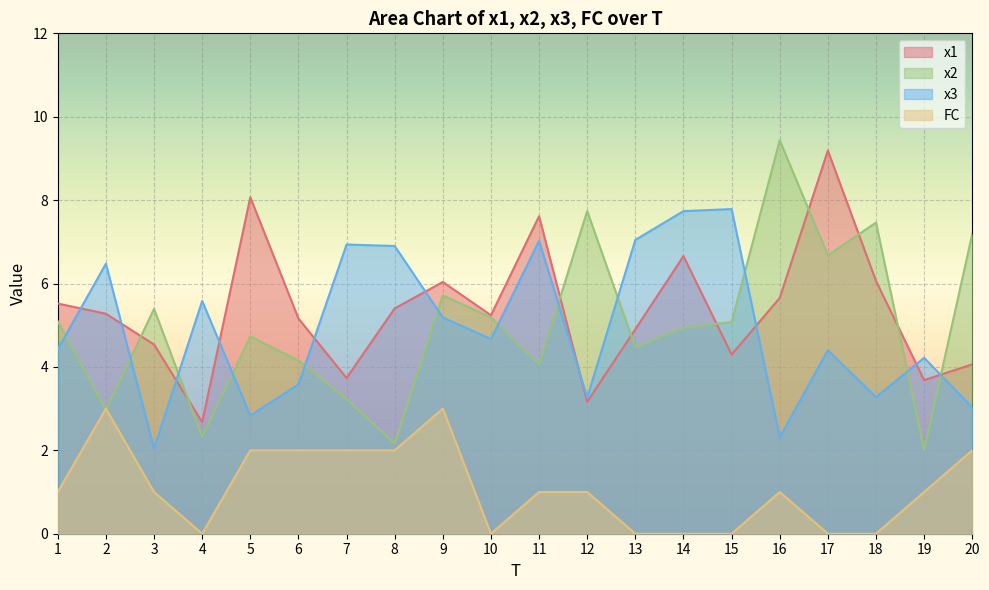

At which category is the sum across all series the highest?

17